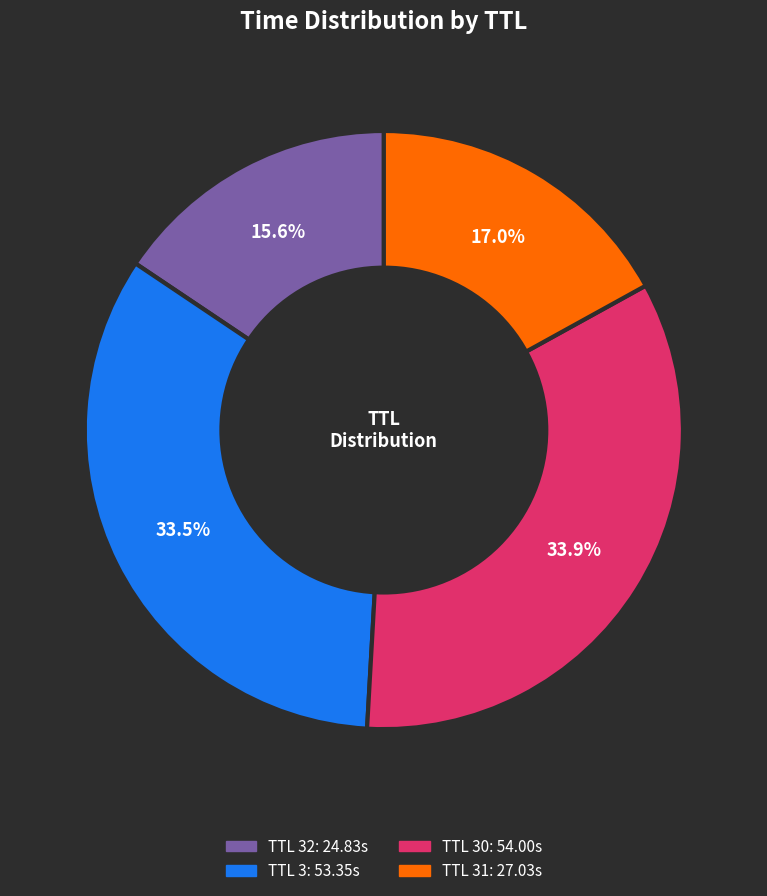

Does any single category account for the majority?

No